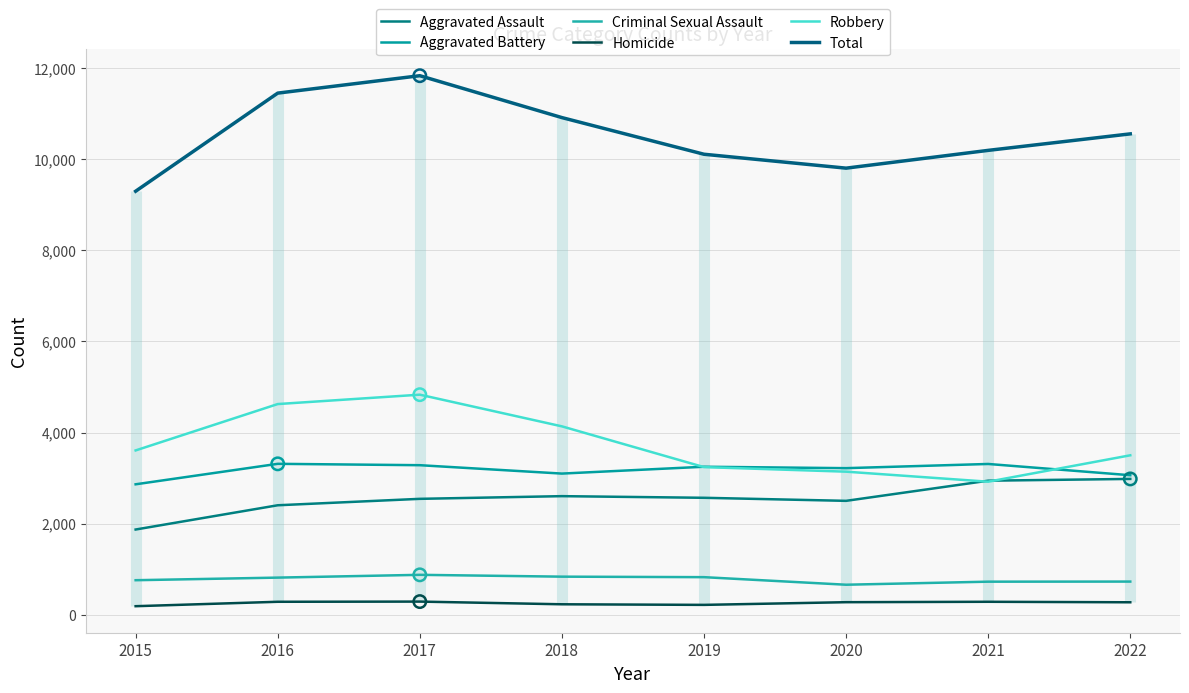

Which series has the largest Y range (max minus min)?

Total